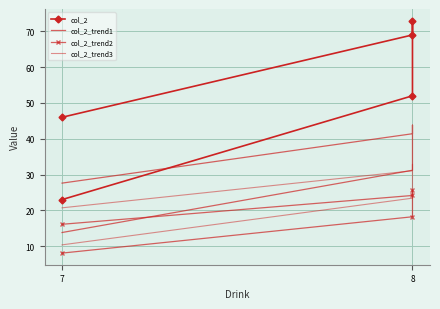

True or false: col_2_trend1 and col_2_trend3 intersect in this chart.

False